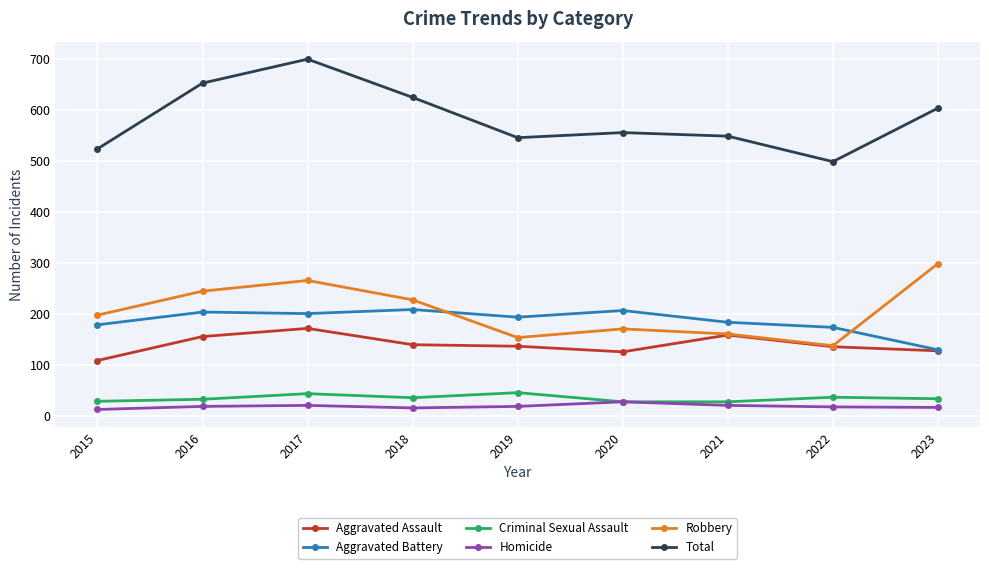

True or false: Total has more than 1 points higher than both neighbors.

True